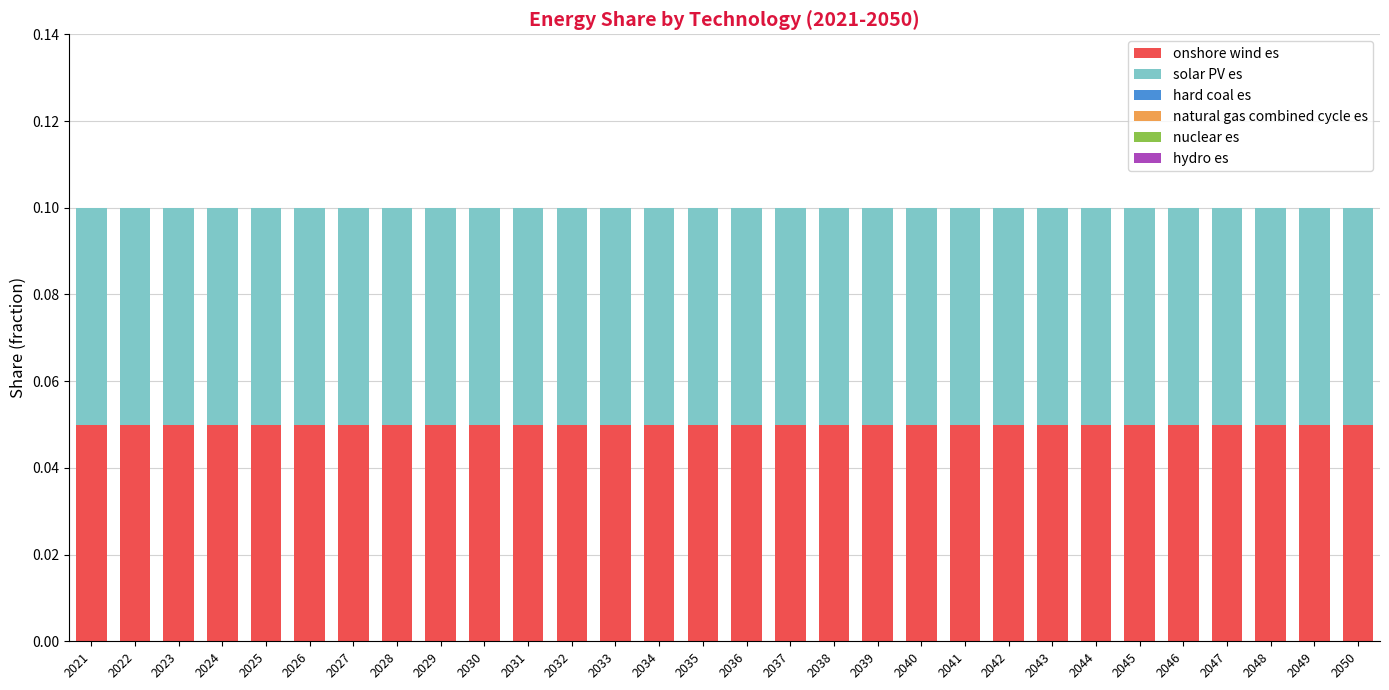

Rank the series at 2041 from lowest to highest value.

hard coal es, natural gas combined cycle es, nuclear es, hydro es, onshore wind es, solar PV es